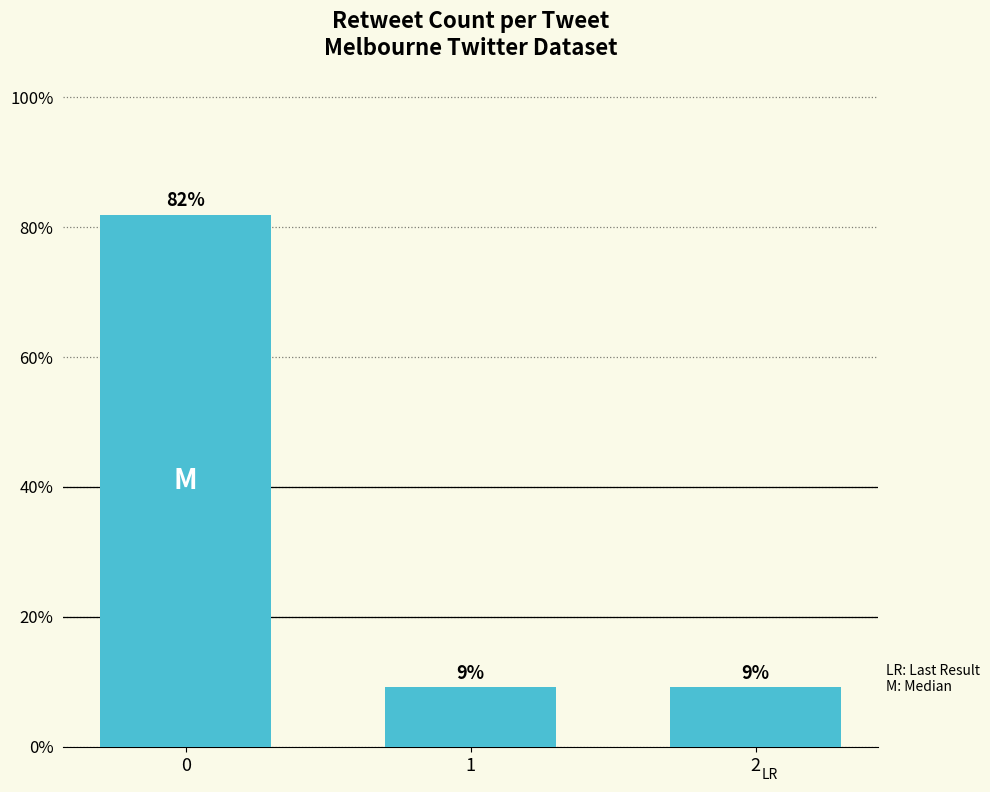

How many series are shown in this chart?

1